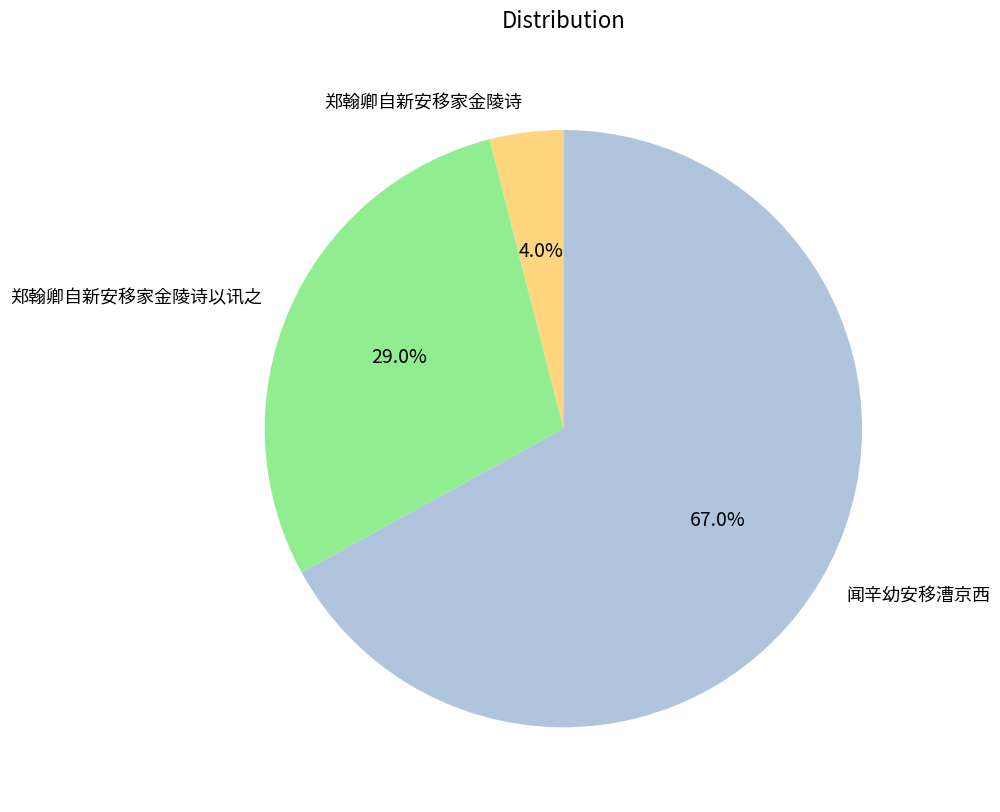

What is the ratio of the value at 闻辛幼安移漕京西 to the value at 郑翰卿自新安移家金陵诗?

16.8